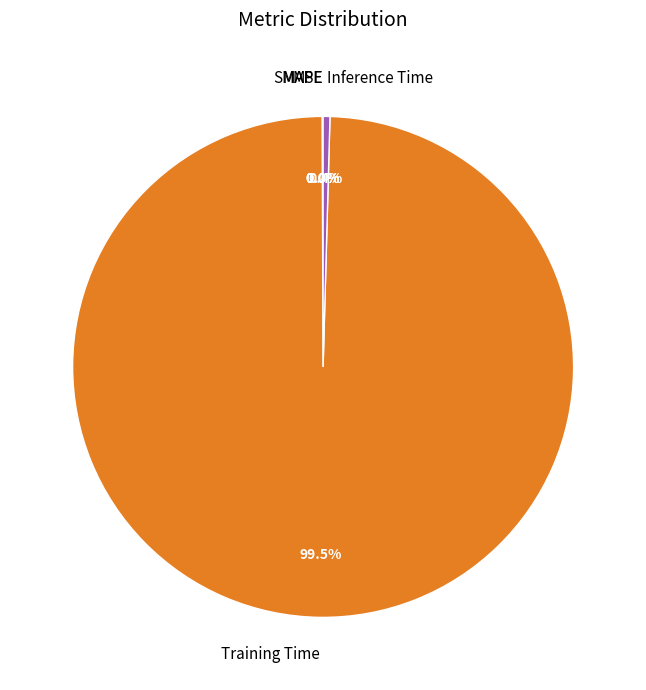

What is the largest slice in the pie chart?

Training Time